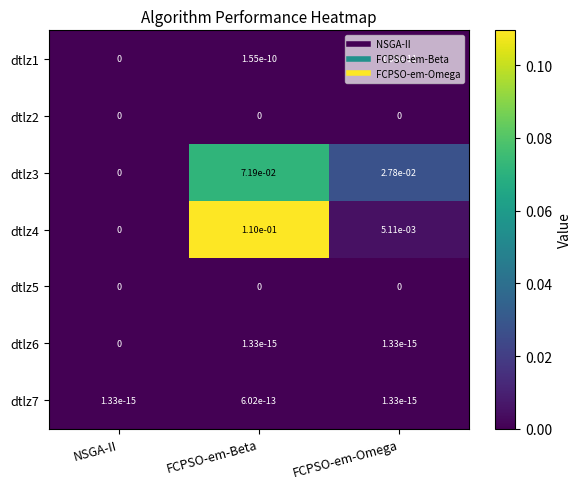

At which category is the sum across all series the highest?

FCPSO-em-Beta